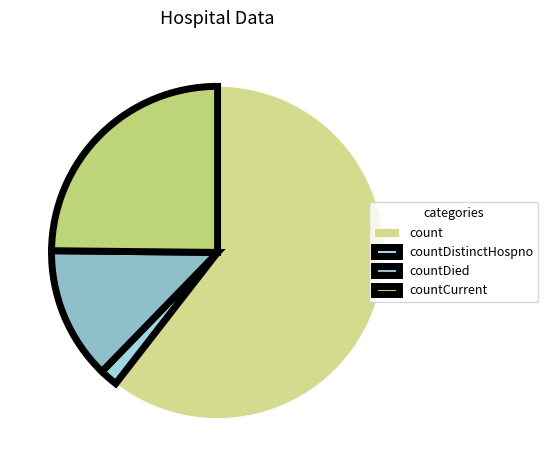

What is the majority slice?

count